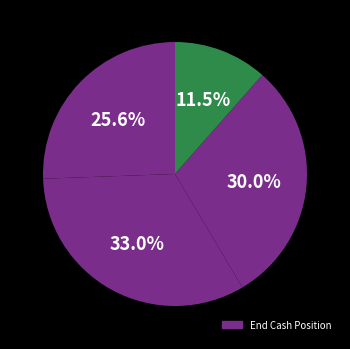

Is there a majority slice in this chart?

No